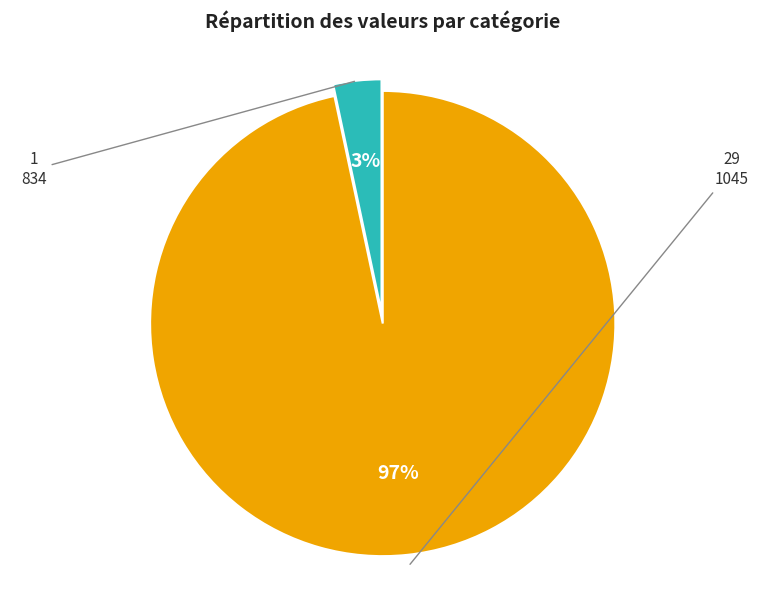

Between 834 and 1045, which is larger?

1045